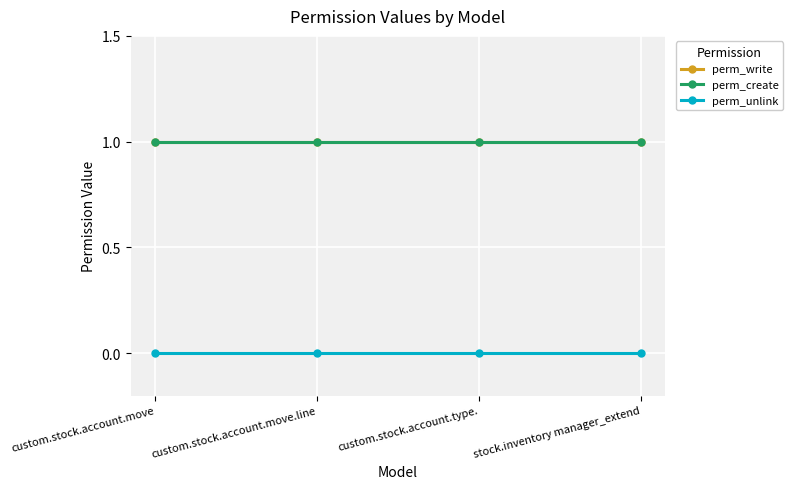

True or false: perm_write has more than 2 interior local peaks.

False